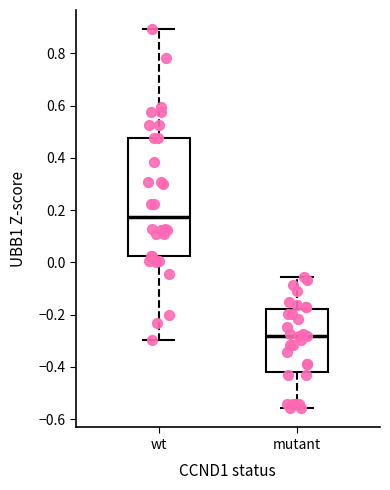

Where is the upper edge of the box for wt on the y-axis? The values are not printed on the chart, so give them approximately, as read against the axis.

0.48